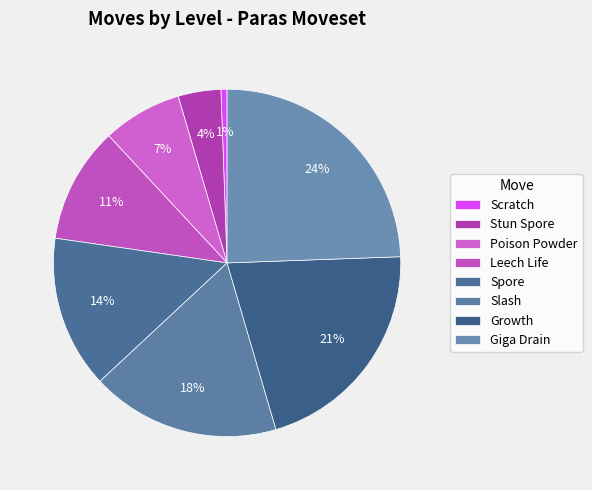

What is the change in value from Scratch to Giga Drain?

+42